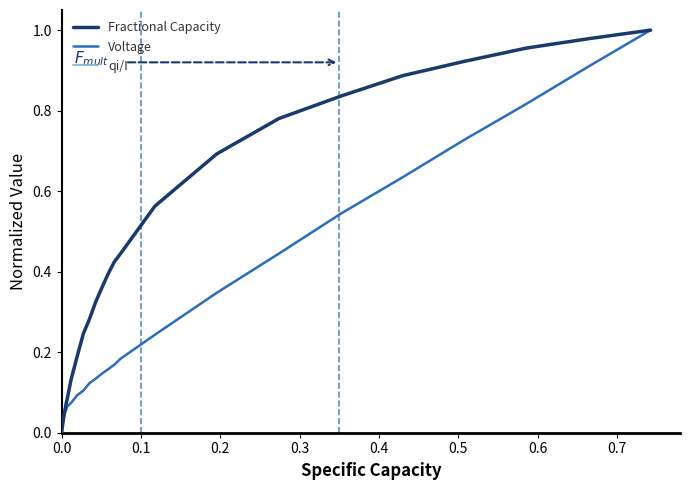

Which series has the largest total across all categories?

Fractional Capacity